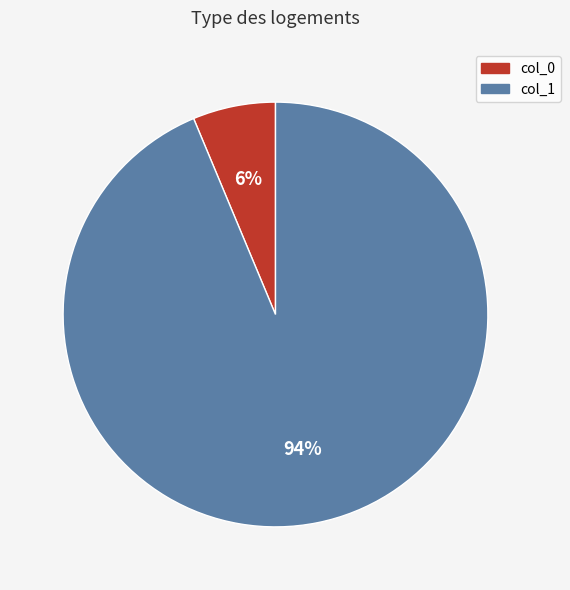

To the nearest percent, what is the average slice percentage?

50%